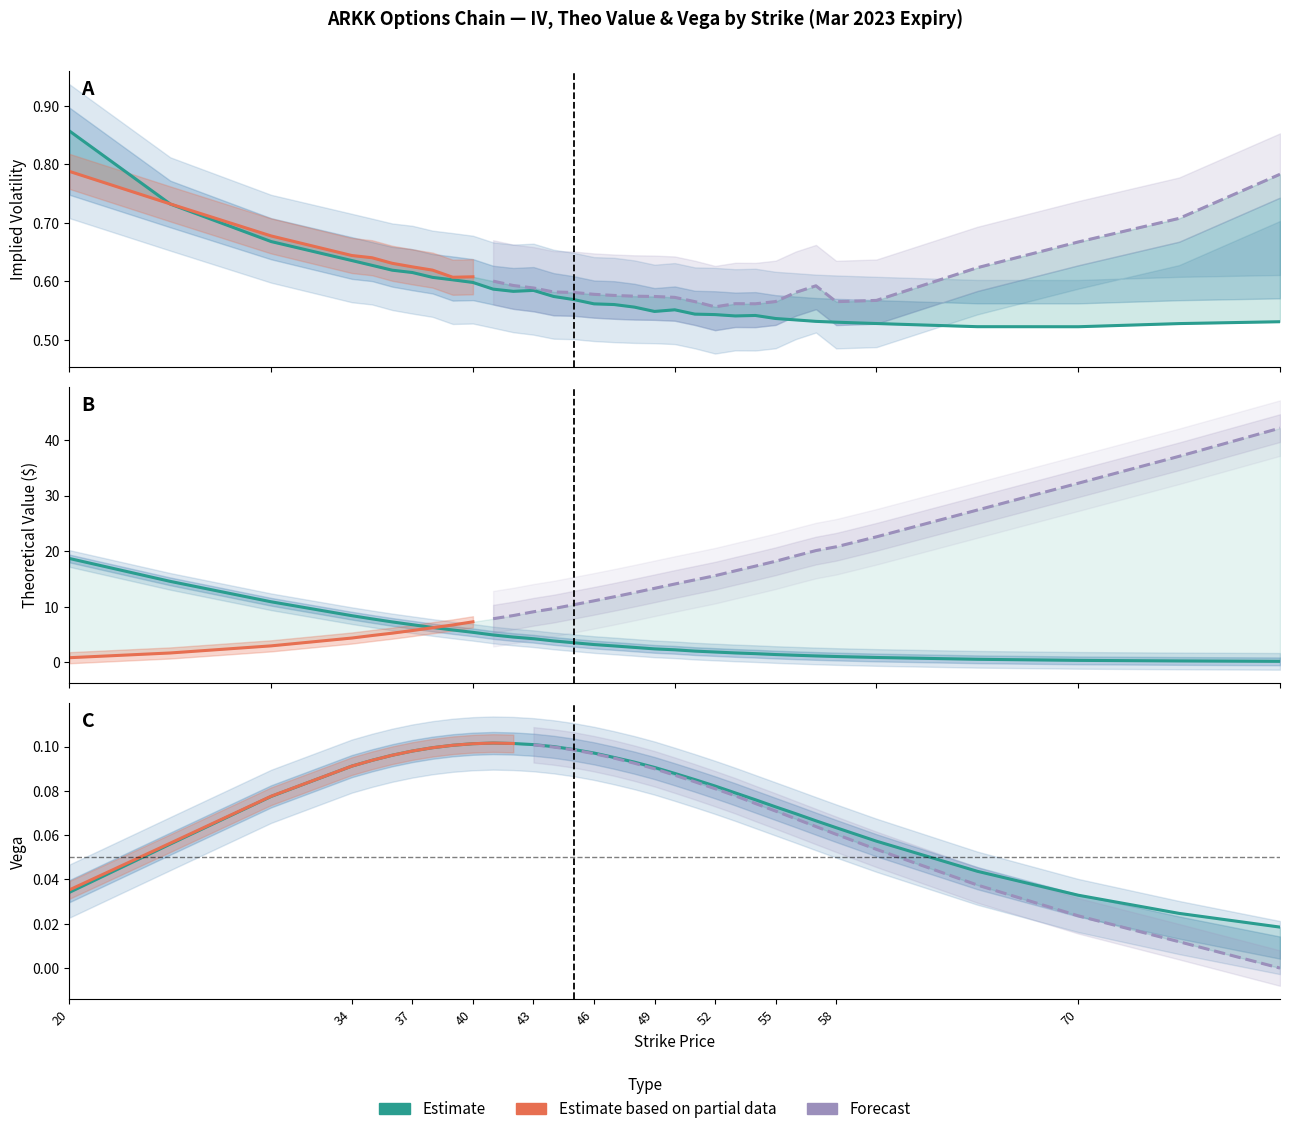

What is the total value across all series at 37?

0.7